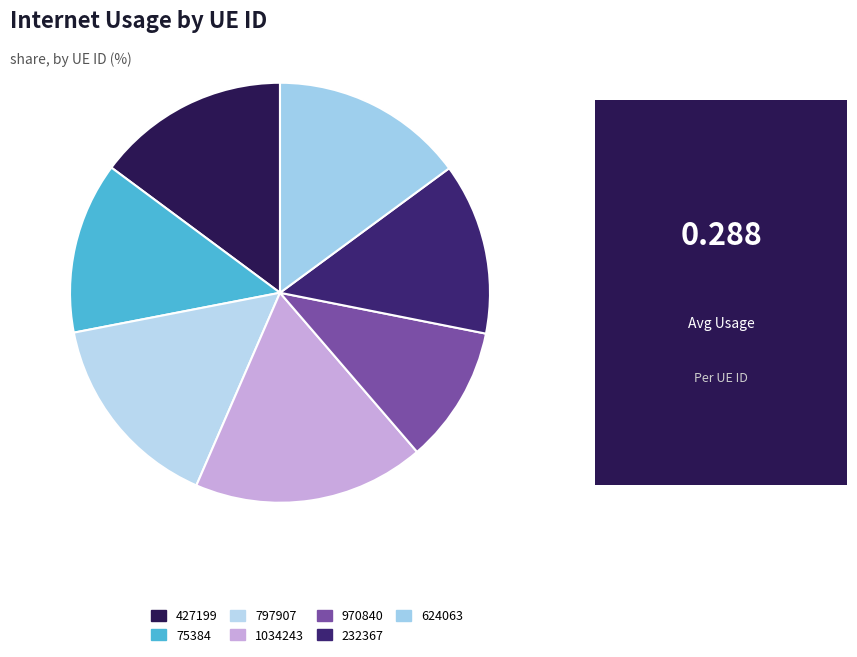

Is there a majority slice in this chart?

No